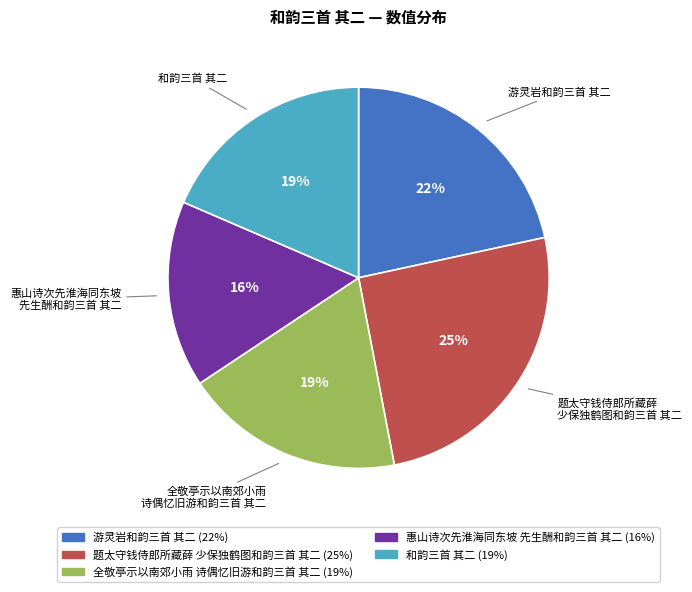

To the nearest percent, what is the average slice percentage?

20%